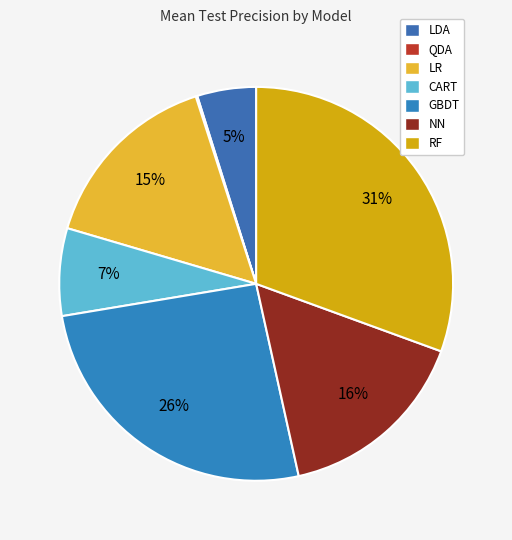

Rank the categories by value from highest to lowest.

RF, GBDT, NN, LR, CART, LDA, QDA